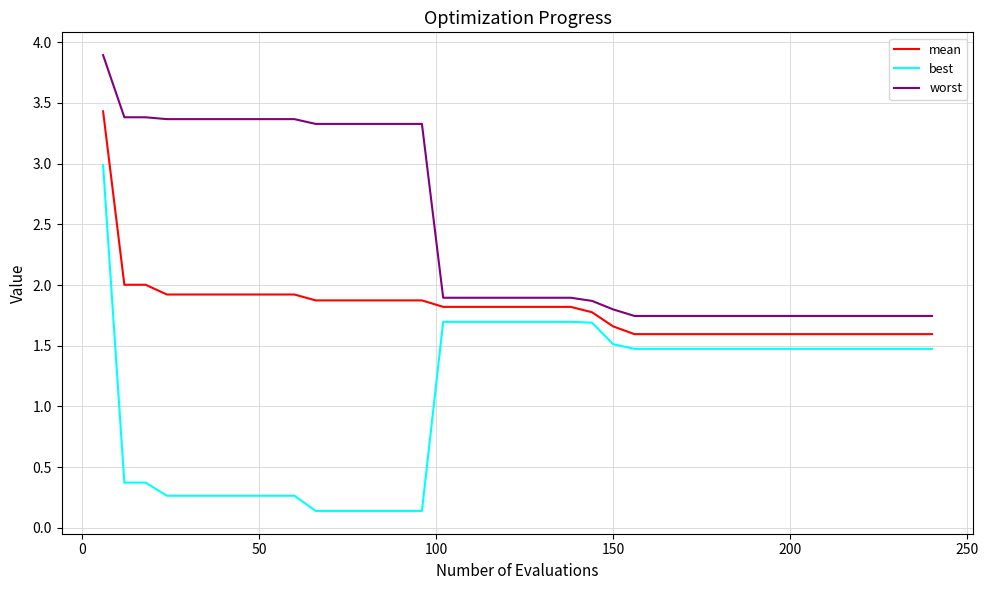

What is the maximum value for worst?

3.9